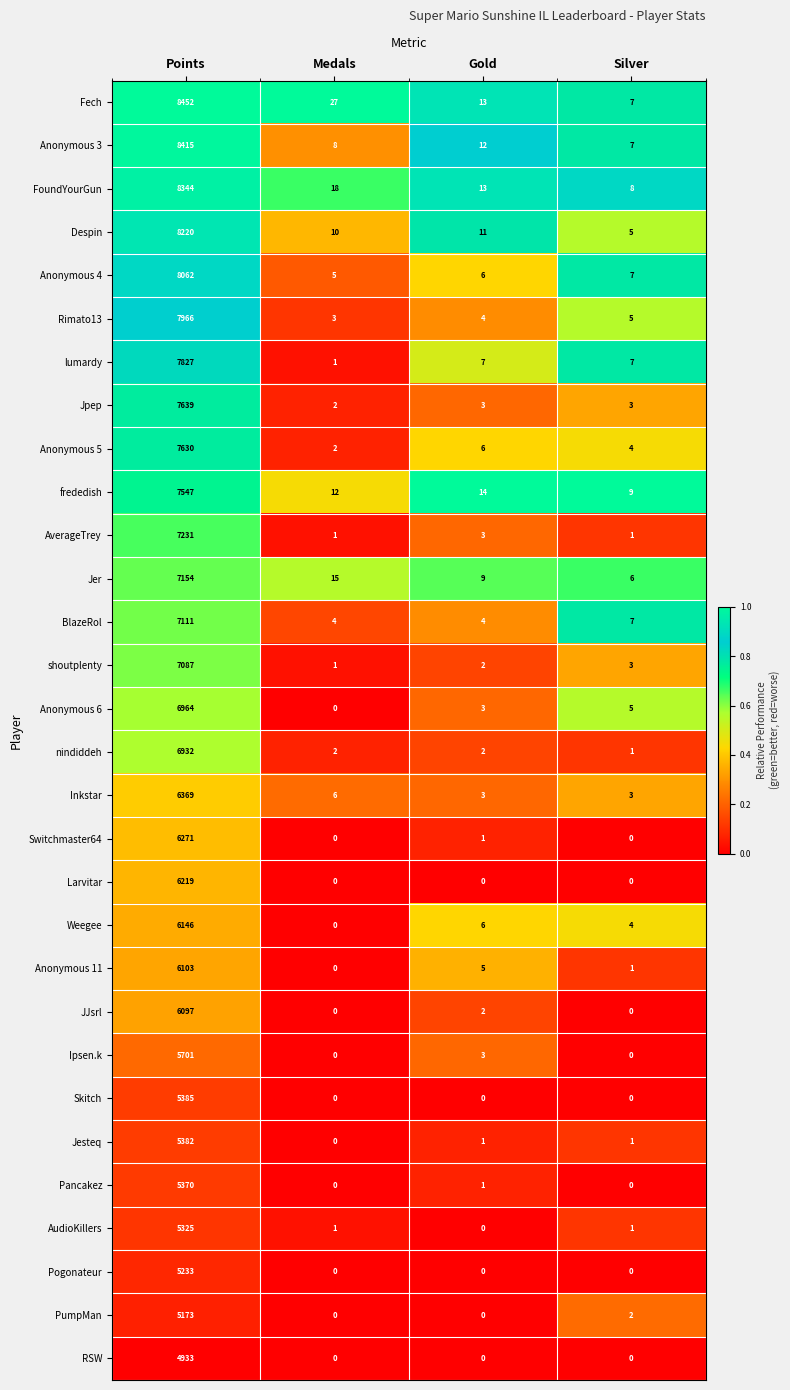

What is the difference between the Anonymous 5 values at Medals and Points?

7628